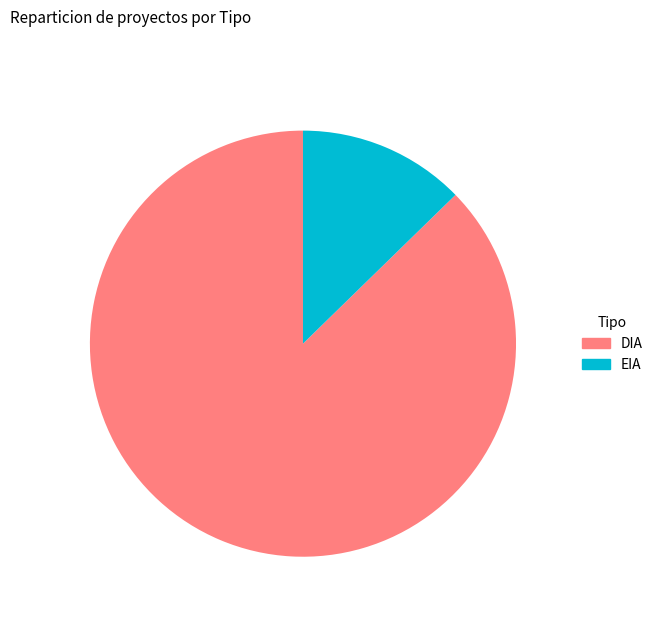

The EIA slice represents 13% of the pie. True or false?

True